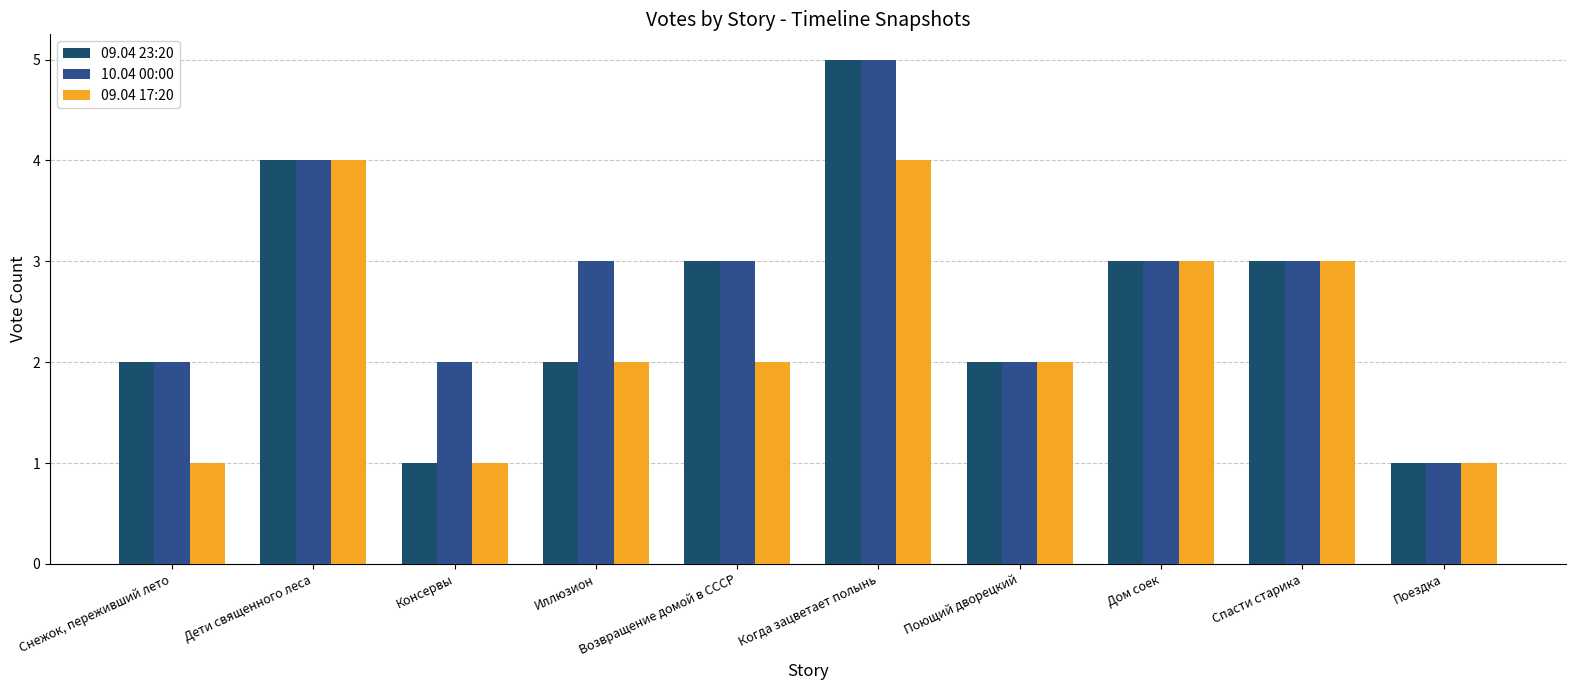

What is the label of the 8th bar from the right?

Консервы